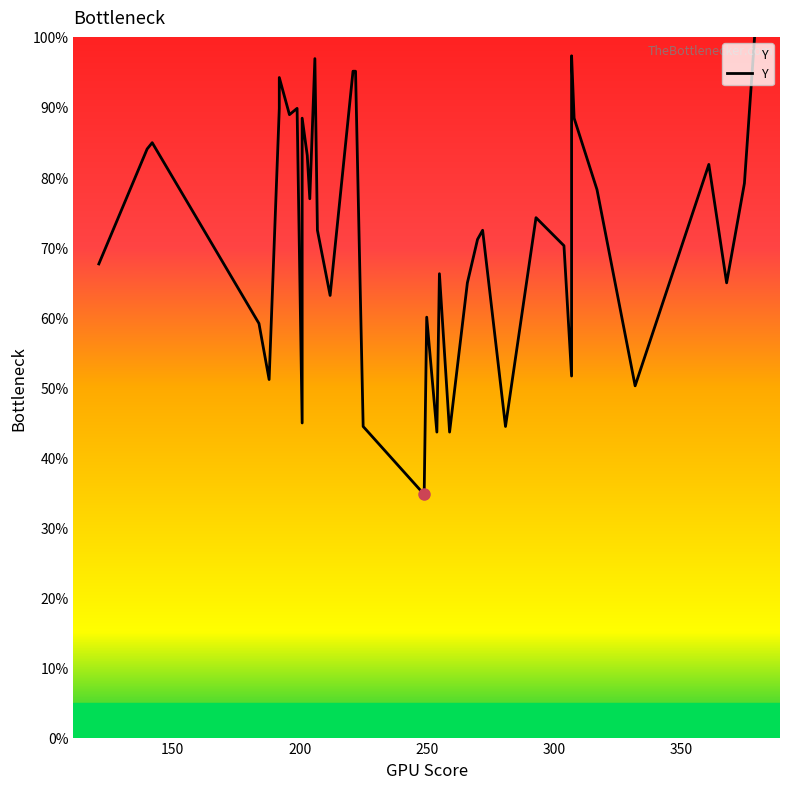

Reading right to left, extract all data points from this chart.

100.0	79.1	64.9	81.8	50.2	78.2	88.4	97.3	81.8	51.6	70.2	74.2	44.4	72.4	71.1	64.9	43.6	66.2	43.6	60.0	34.7	44.4	95.1	95.1	63.1	72.4	96.9	76.9	83.1	88.4	44.9	89.8	88.9	94.2	89.8	51.1	59.1	84.9	84.0	67.6